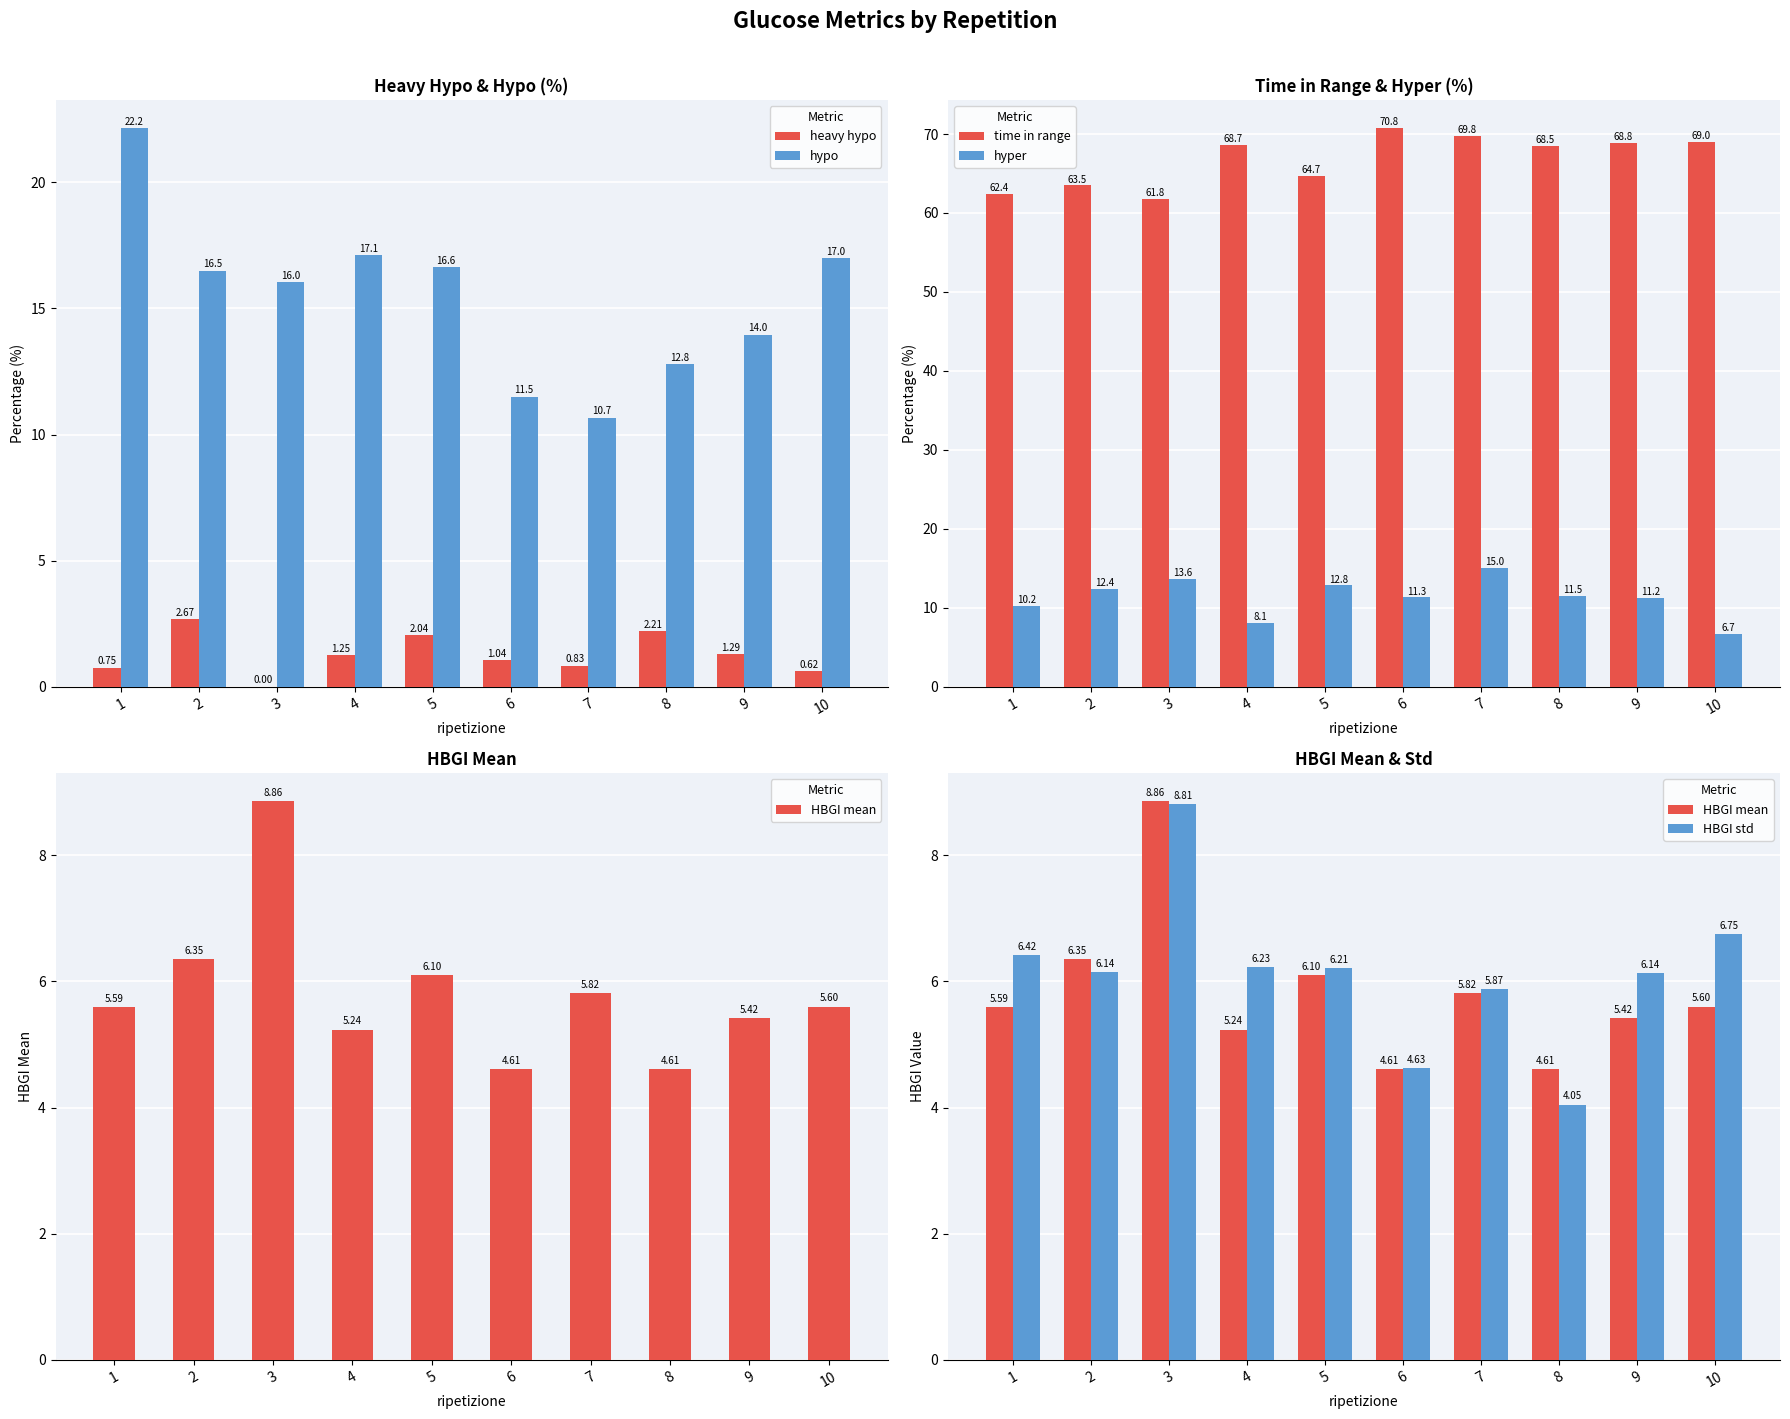

Rank the series at 8 from highest to lowest value.

time in range, hypo, hyper, HBGI mean, HBGI std, heavy hypo